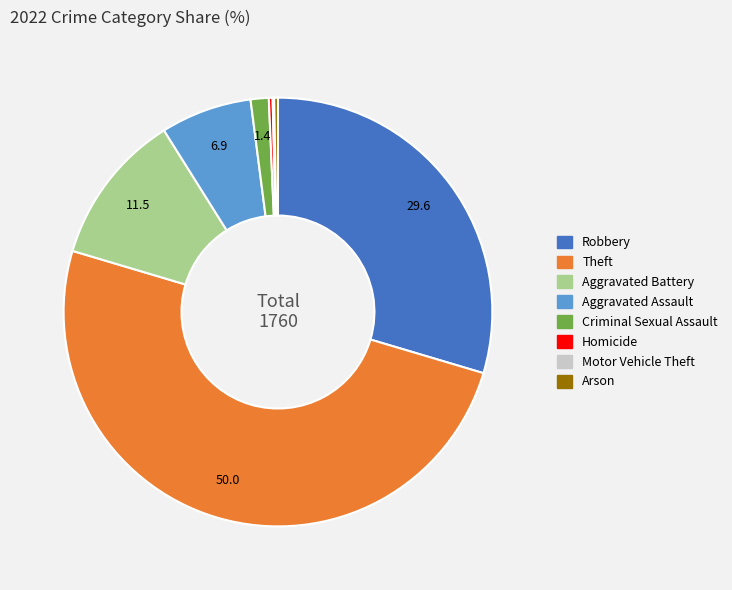

Is there any slice that represents more than half of the pie?

No